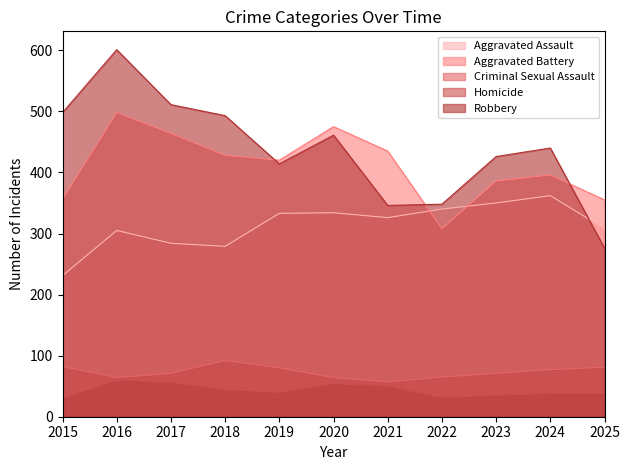

Reading left to right, extract all data points from this chart.

Aggravated Assault: 231	305	284	279	333	334	326	340	350	362	308
Aggravated Battery: 356	498	464	428	420	475	435	308	386	396	355
Criminal Sexual Assault: 82	64	71	92	80	64	57	65	71	77	81
Homicide: 30	60	56	44	40	54	50	31	35	38	38
Robbery: 498	601	511	493	414	461	346	348	426	440	276